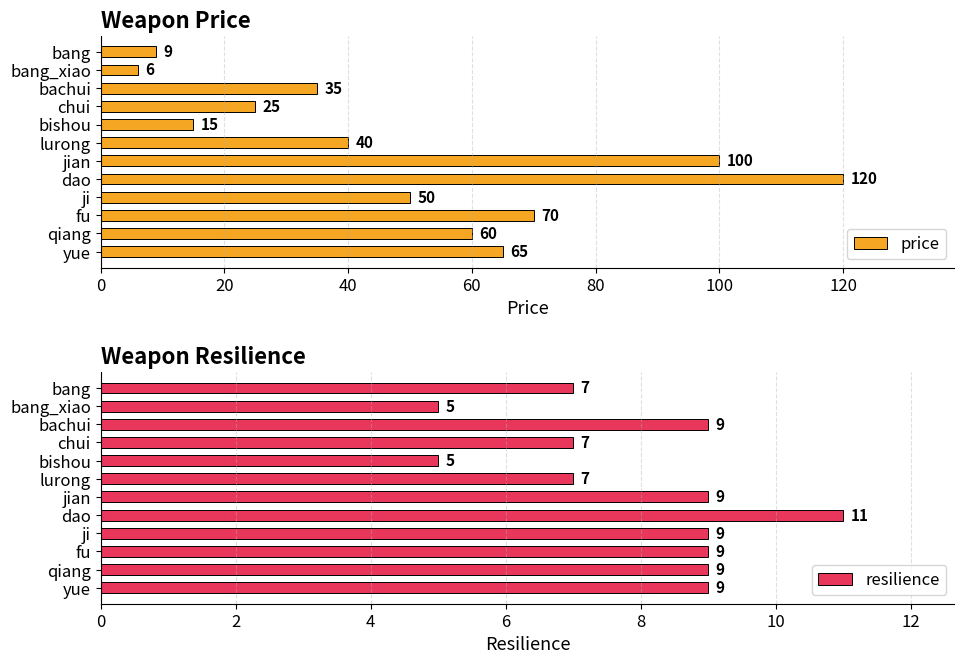

What is the maximum value for price?

120